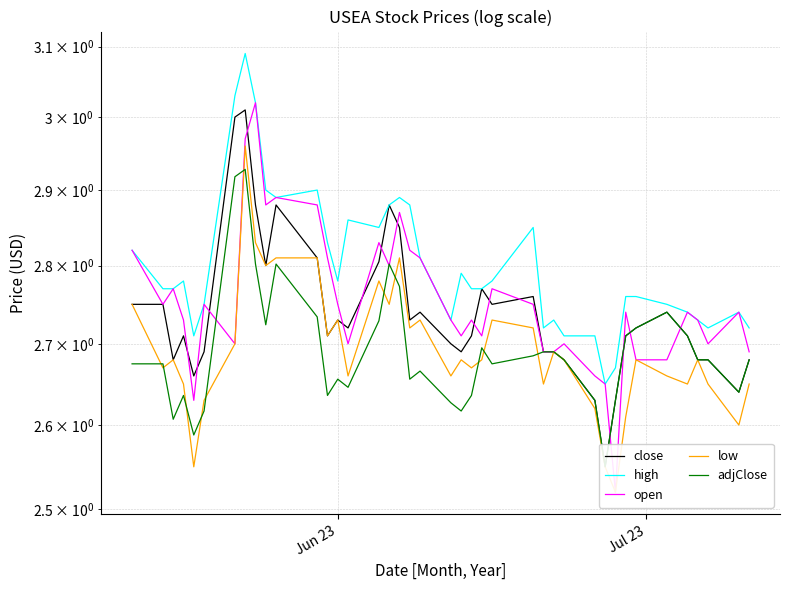

Count the number of categories in the chart.

40